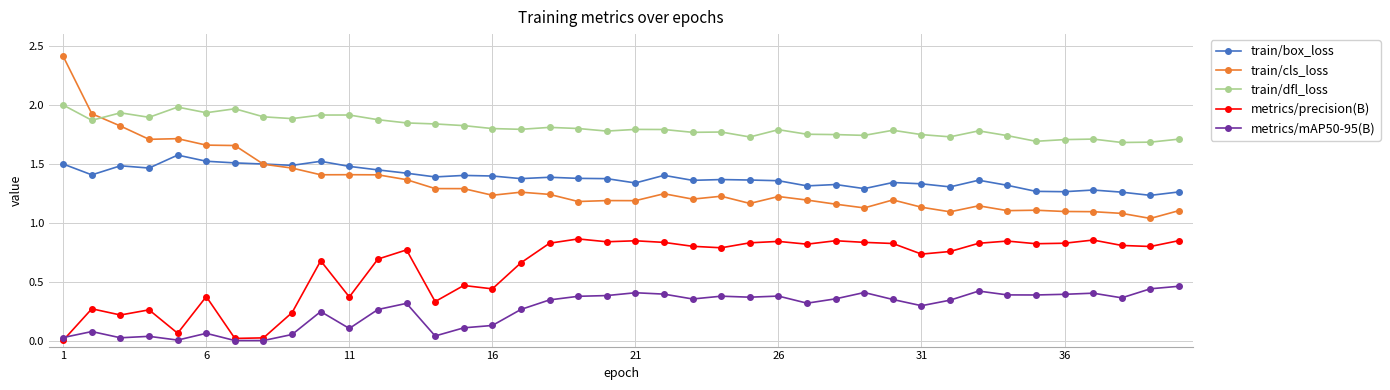

Rank the series by their maximum value, from highest to lowest.

train/cls_loss, train/dfl_loss, train/box_loss, metrics/precision(B), metrics/mAP50-95(B)